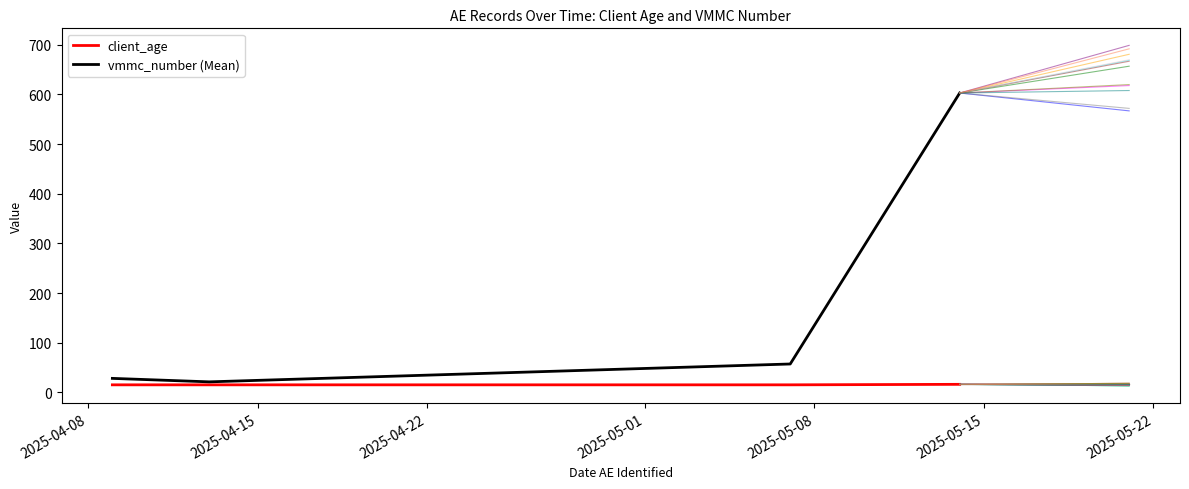

Which series has the largest total across all categories?

vmmc_number (Mean)